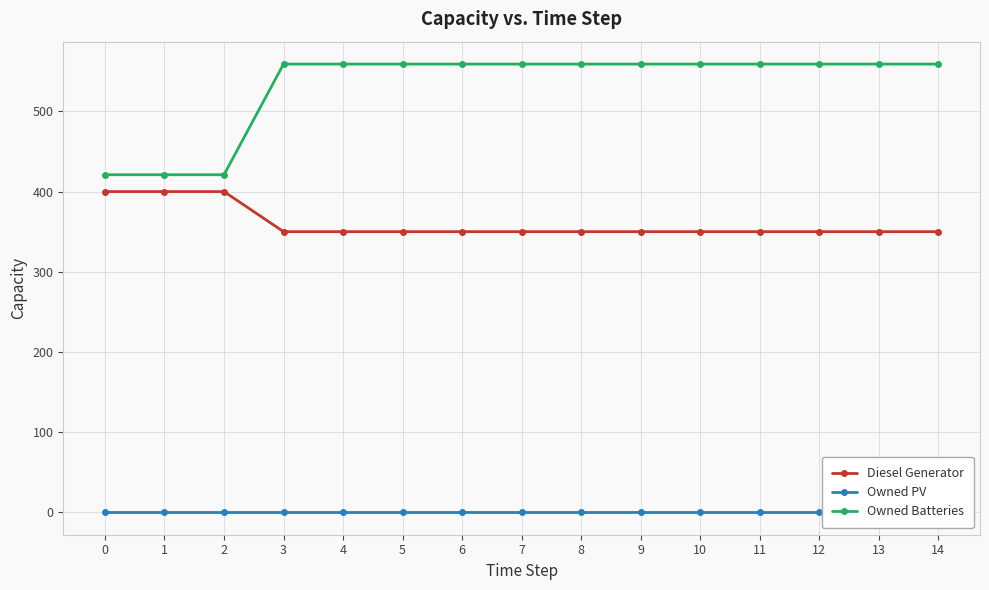

Rank the categories by Owned PV value from highest to lowest.

0, 1, 2, 3, 4, 5, 6, 7, 8, 9, 10, 11, 12, 13, 14